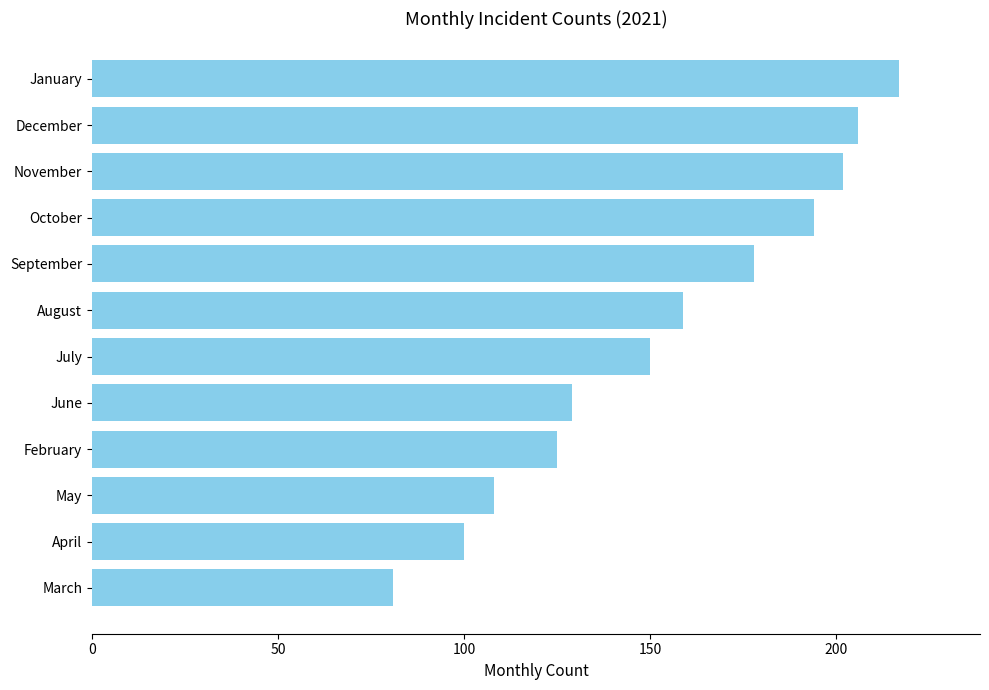

How many values are below 159?

6